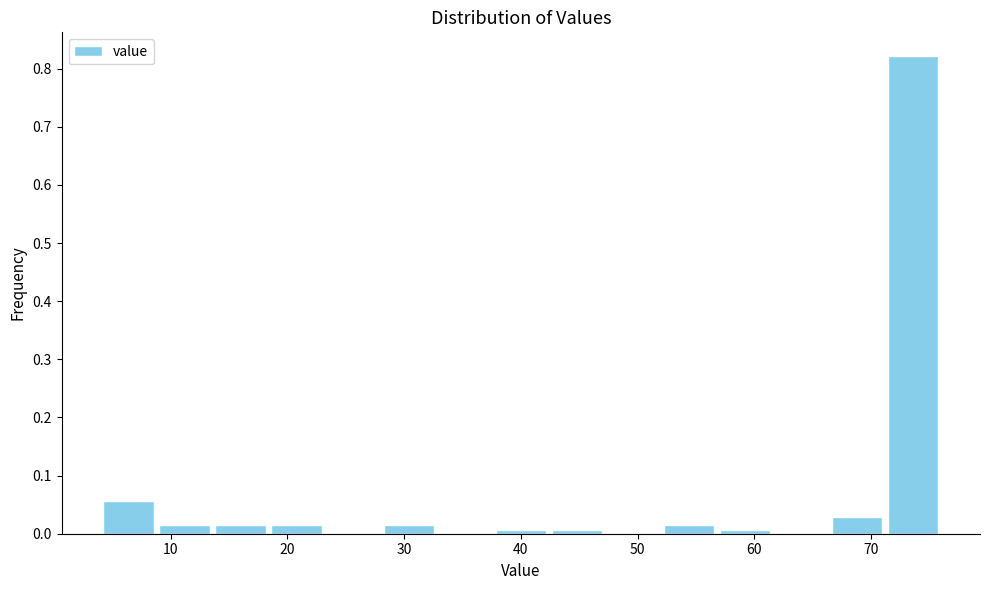

Which range on the x-axis has the tallest bar?

71.2 to 76.0